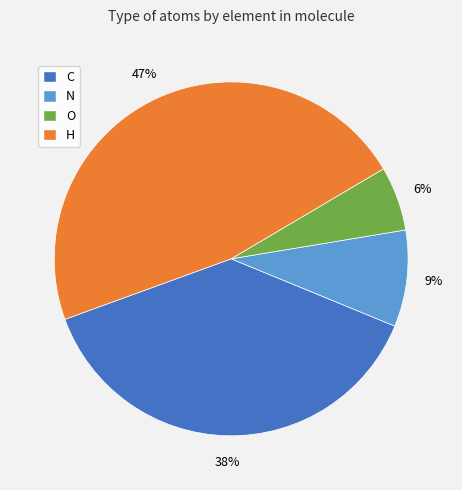

To the nearest percent, what percentage of the pie is C?

38%